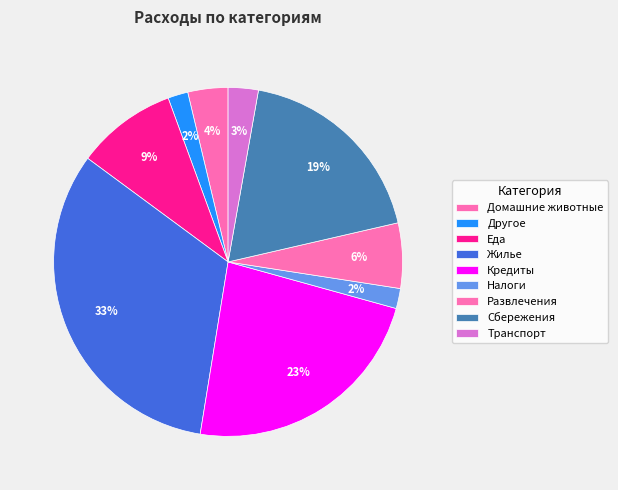

Count the number of slices in the pie.

9